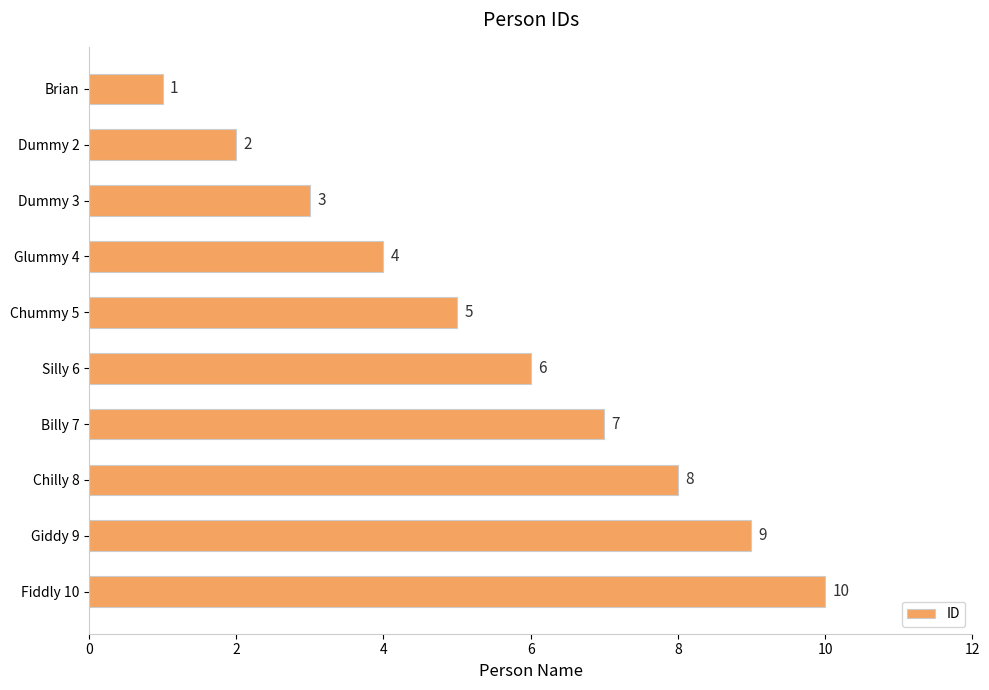

What is the maximum value shown in the chart?

10